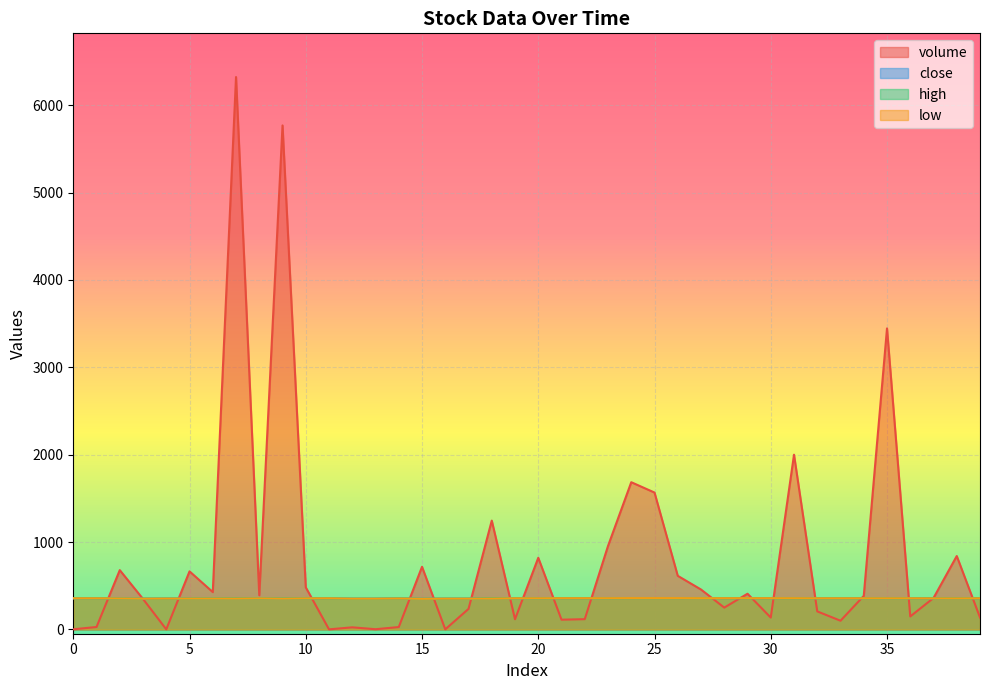

Which series changed the most between 4 and 12?

volume